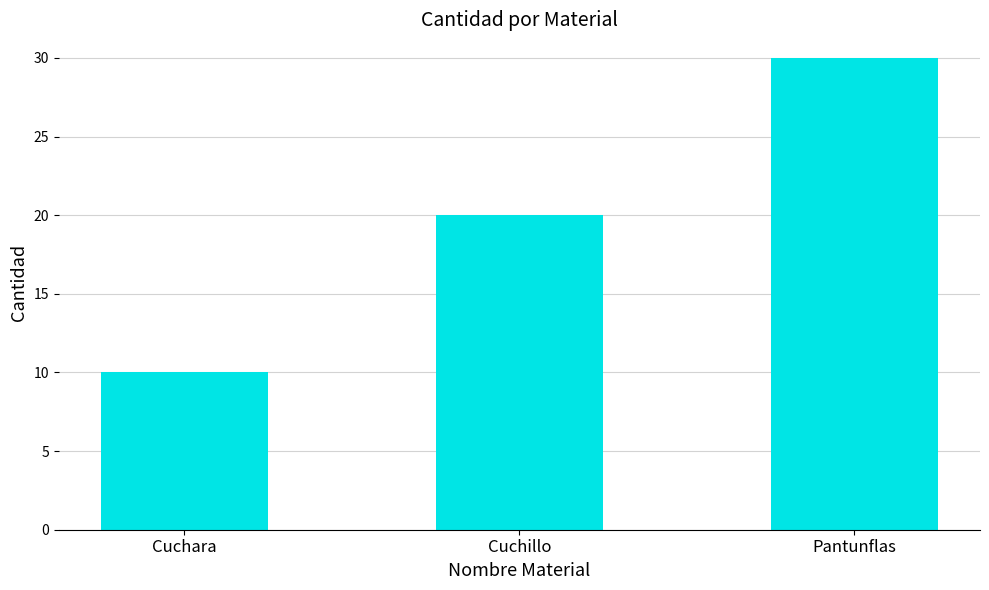

List the labels in order of value, smallest first.

Cuchara, Cuchillo, Pantunflas